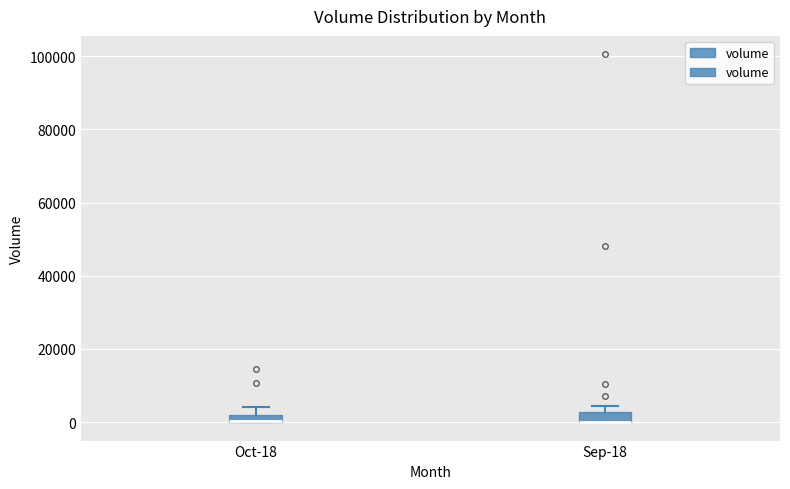

Where is the lower edge of the box for Oct-18 on the y-axis? The values are not printed on the chart, so give them approximately, as read against the axis.

0